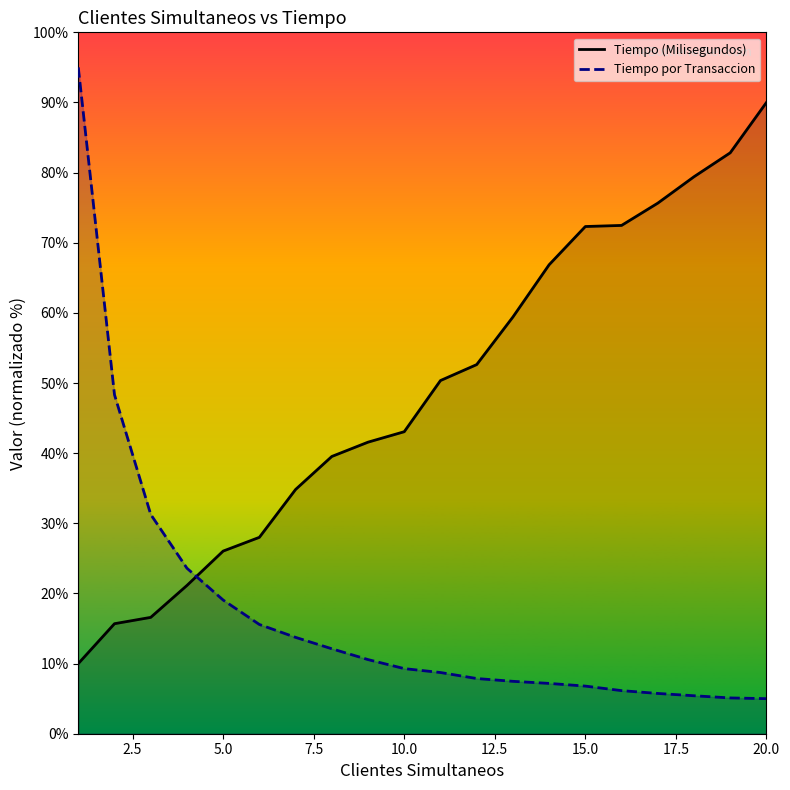

What is the difference between the Tiempo (Milisegundos) values at 12 and 11?

2.3